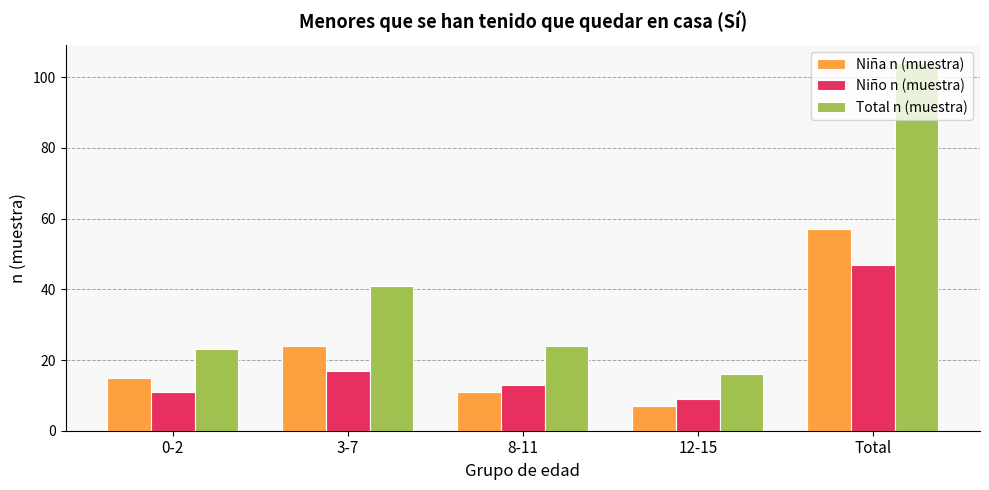

Rank the series by their maximum value, from highest to lowest.

Total n (muestra), Niña n (muestra), Niño n (muestra)